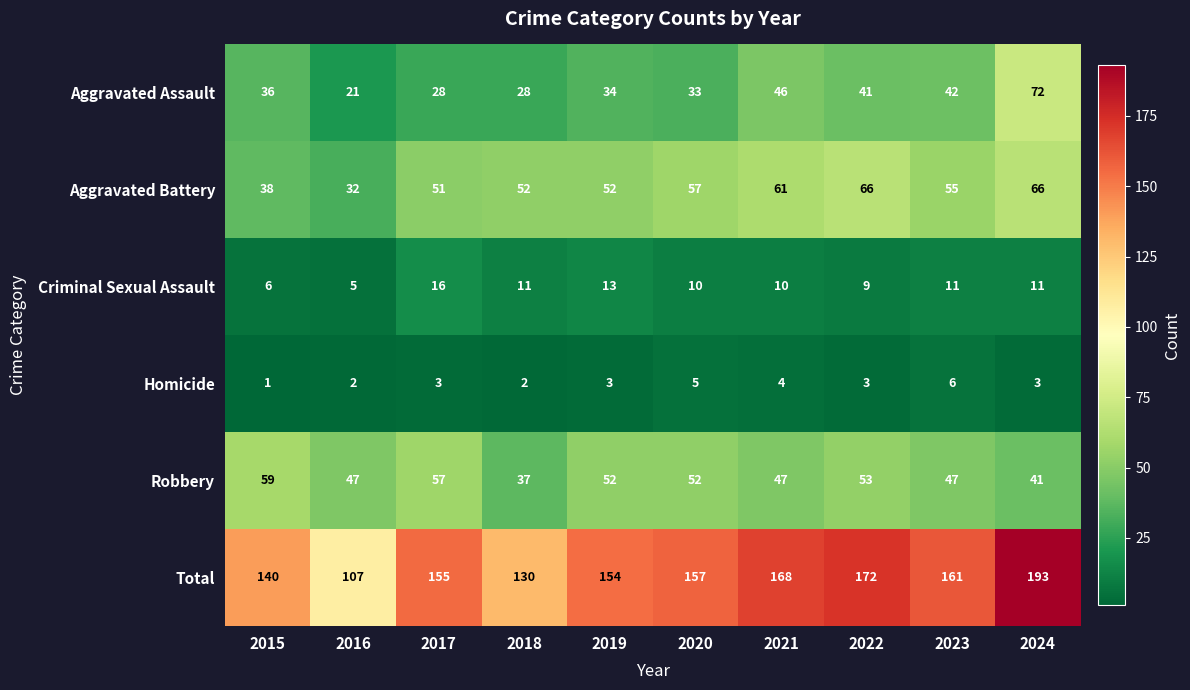

How many series are shown in this chart?

6